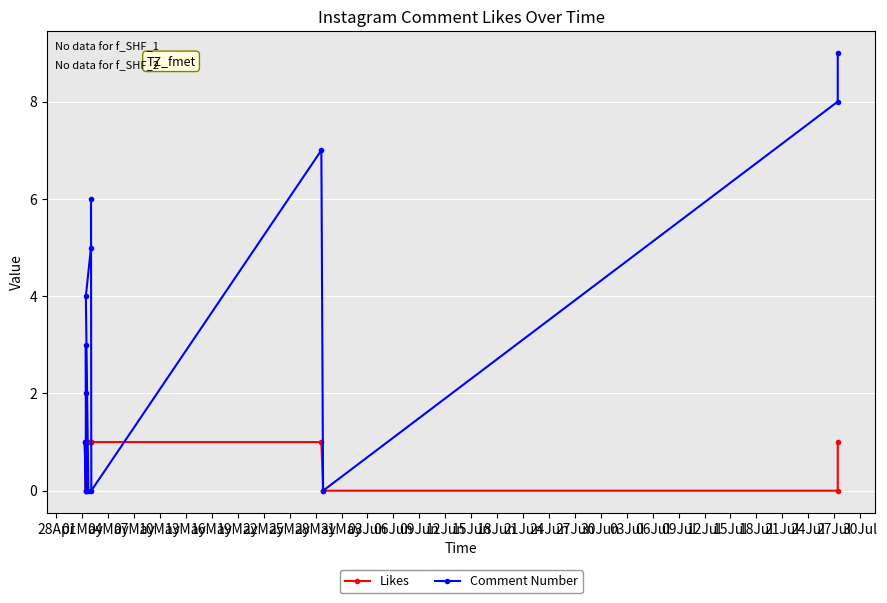

Rank the series by their average value, from highest to lowest.

Comment Number, Likes